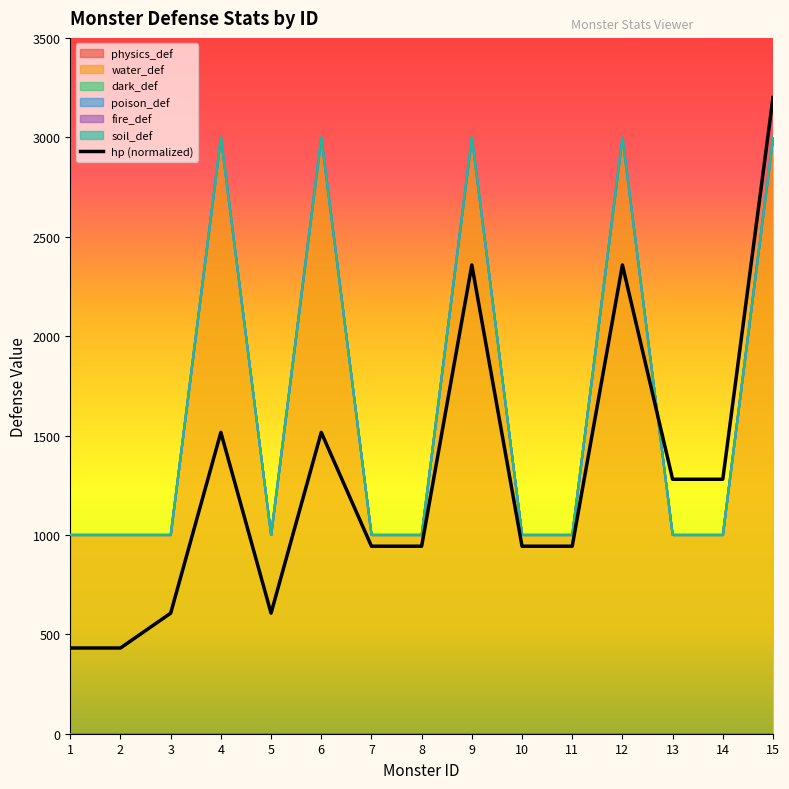

Where is the first local minimum?

5